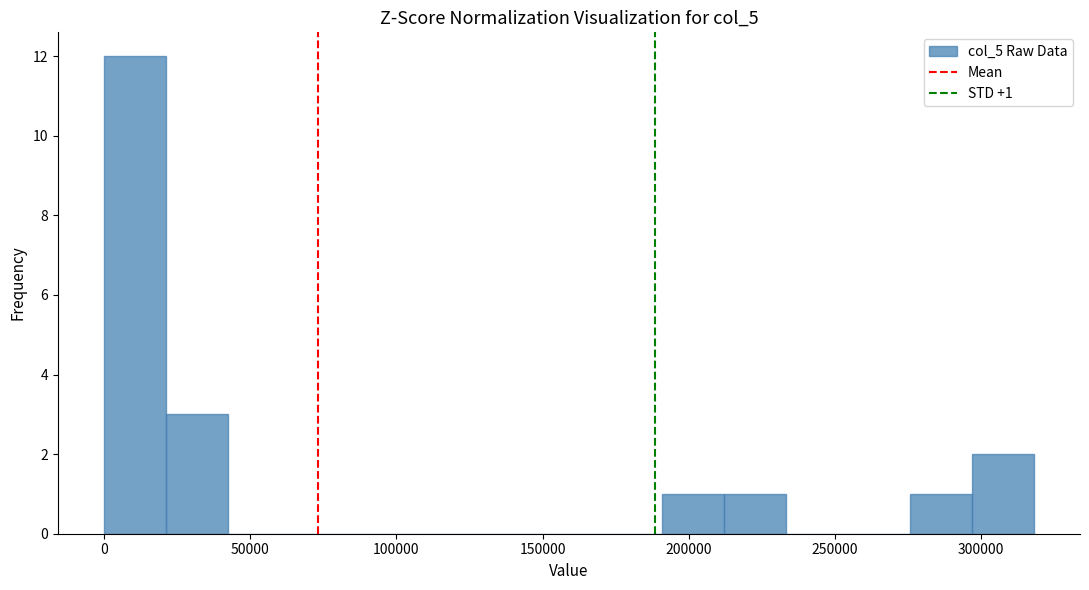

Over which range of the x-axis is the bar tallest?

0 to 20000